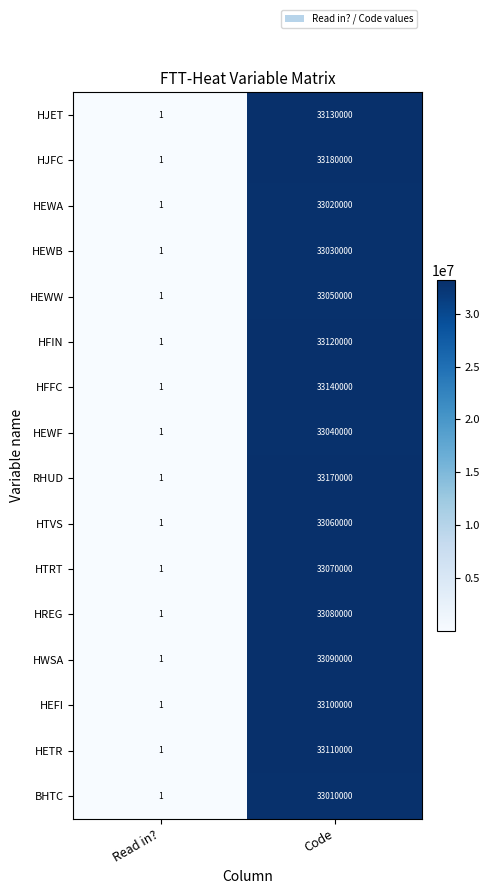

At which category is the sum across all series the highest?

Code